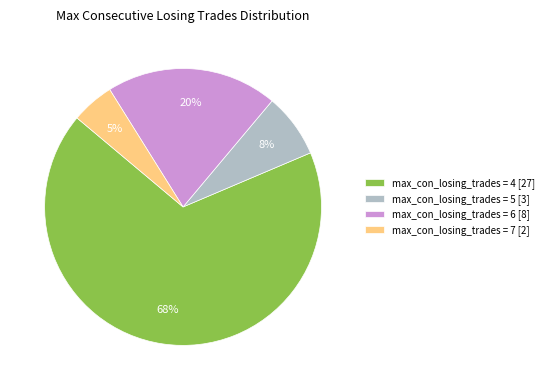

Combined, do max_con_losing_trades = 6 [8] and max_con_losing_trades = 5 [3] account for over 50%?

No